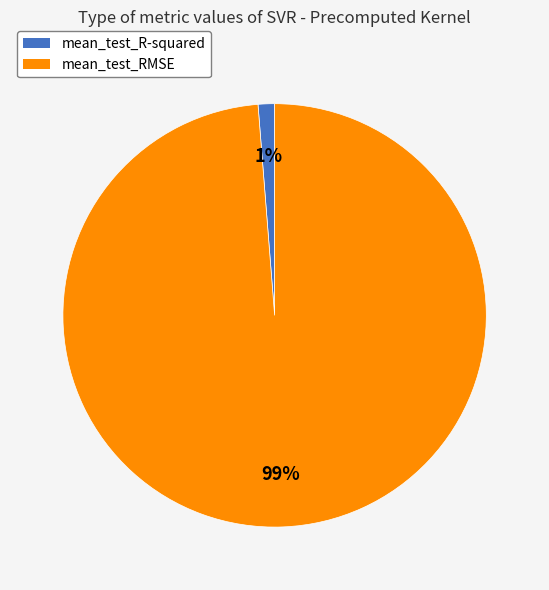

Is the sum of mean_test_RMSE and mean_test_R-squared greater than half?

Yes